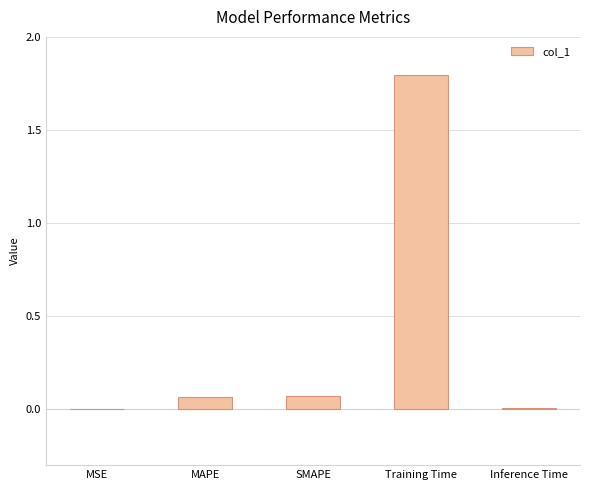

What is the greatest value displayed?

1.8